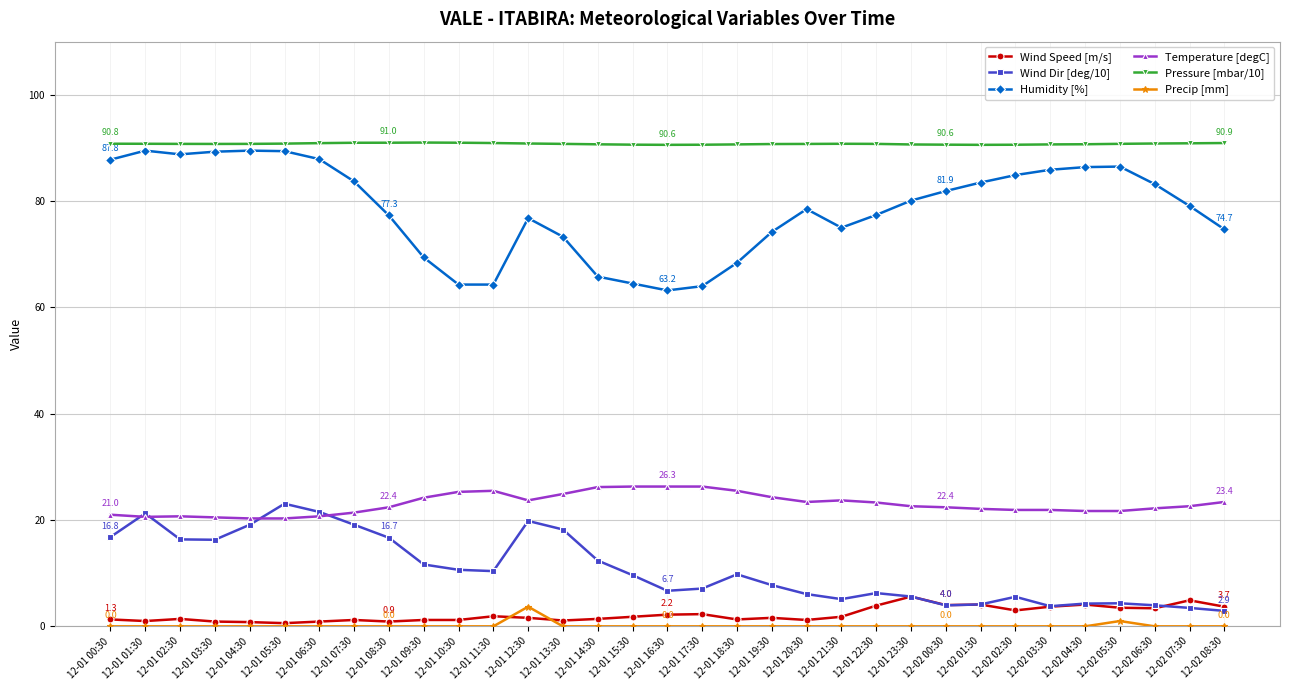

Between 12-01 01:30 and 12-01 23:30, which series saw the biggest shift?

Wind Dir [deg/10]